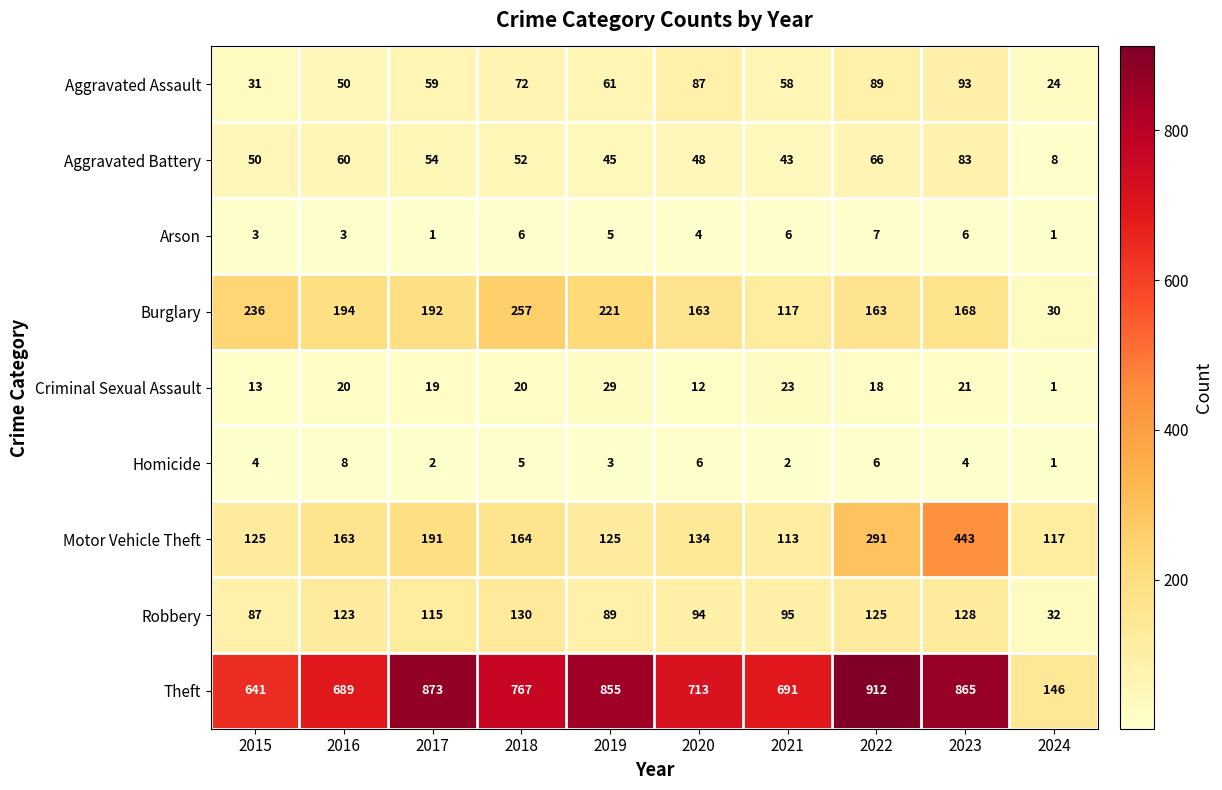

True or false: Robbery has a value of 33 at 2020.

False